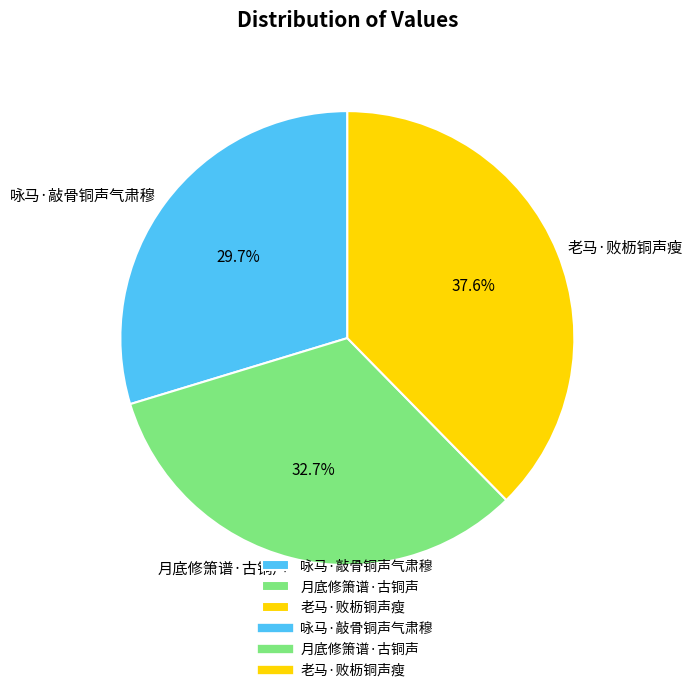

To the nearest percent, what portion does 老马·败枥铜声瘦 represent?

38%